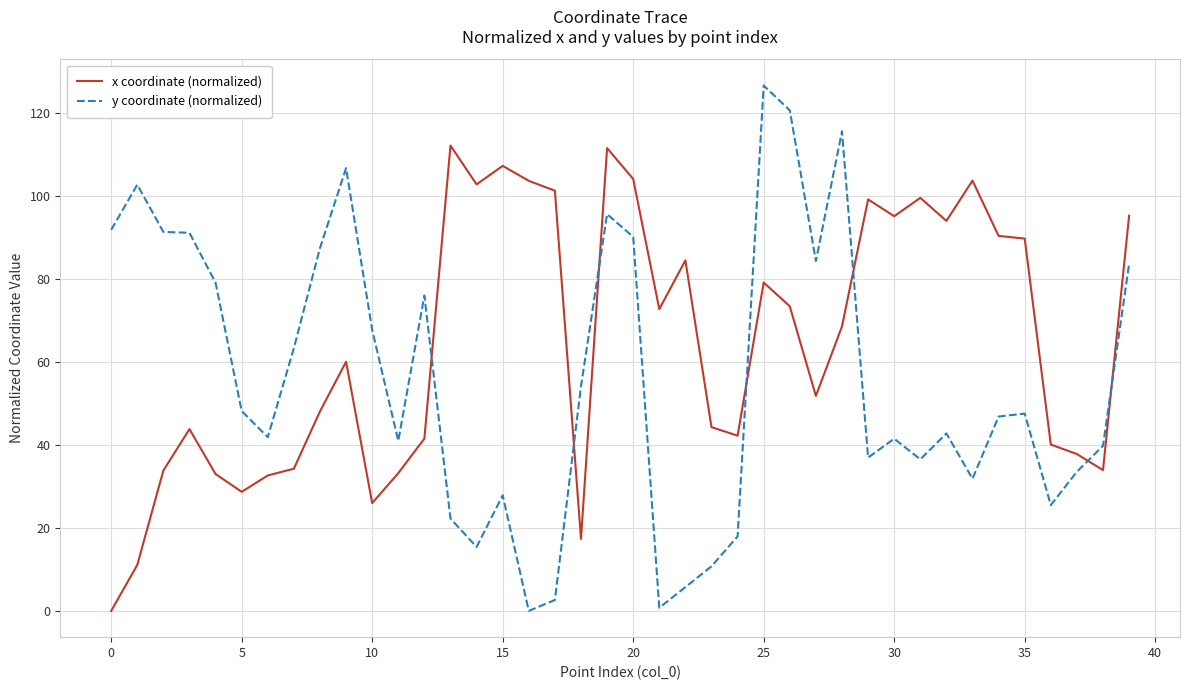

What is the greatest value displayed?

126.7